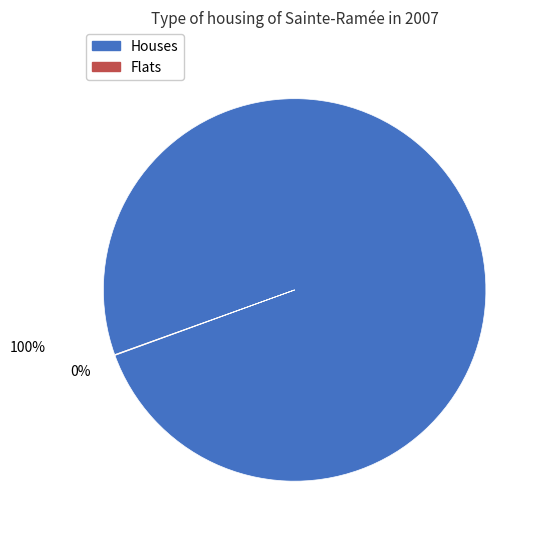

To the nearest percent, what is the average slice percentage?

50%